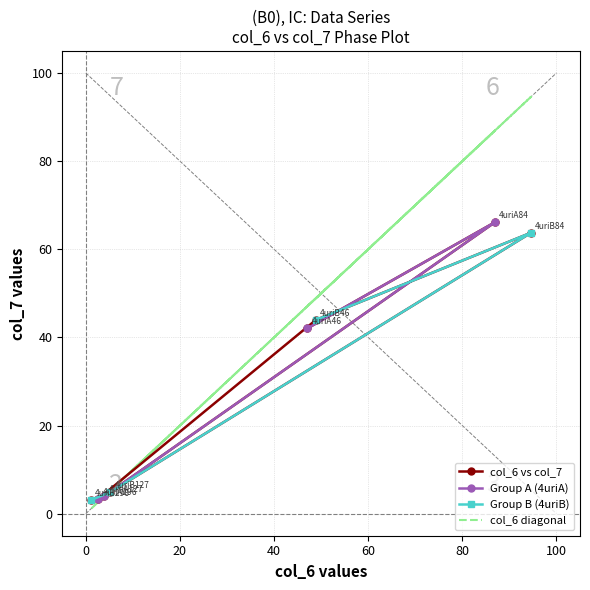

At how many categories does at least one series exceed 82?

2